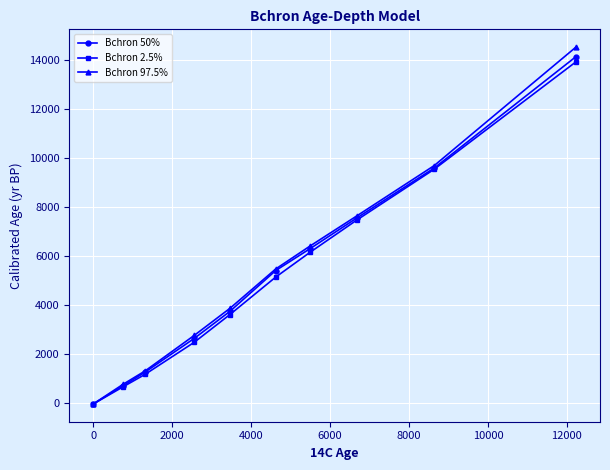

At how many categories does at least one series exceed 3162?

6